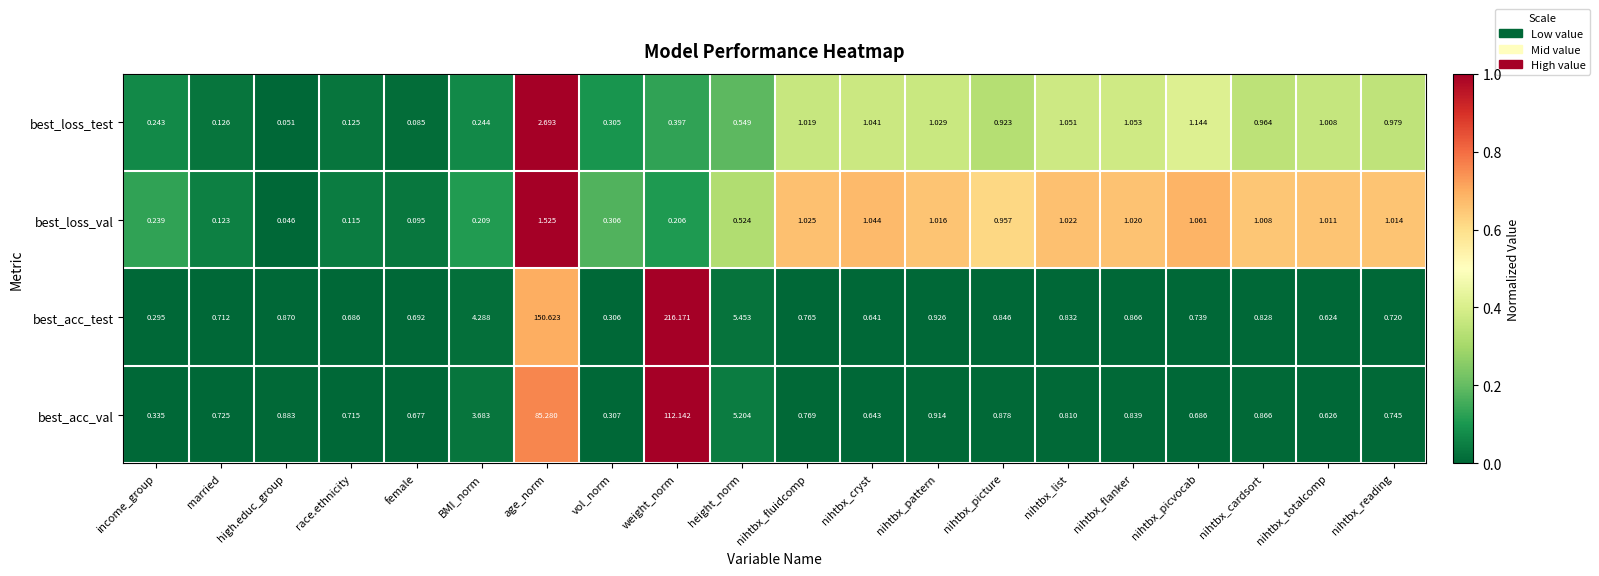

Which category has the highest value in the best_loss_test series?

age_norm